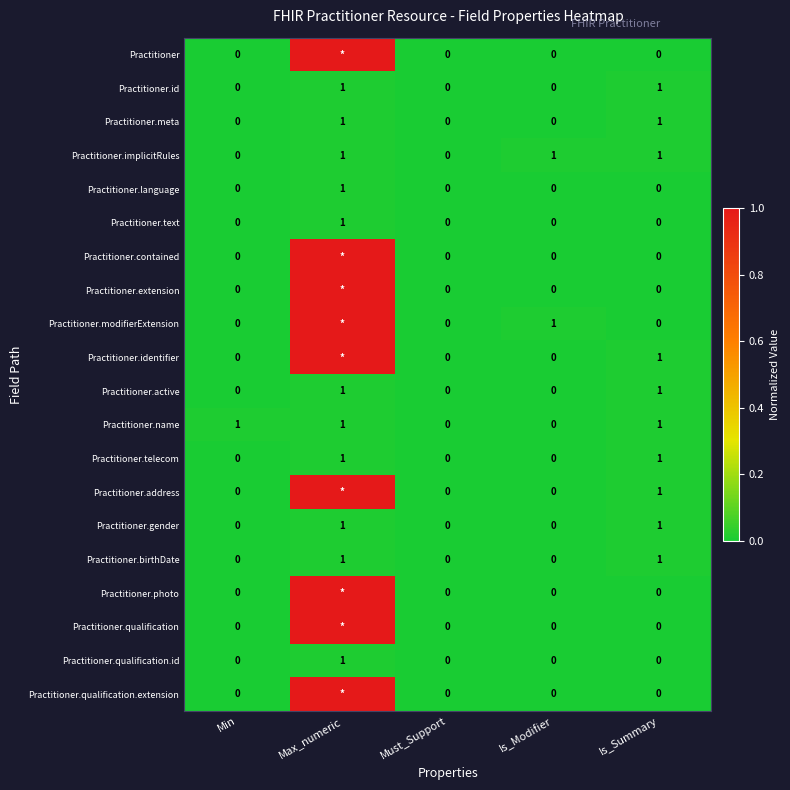

What is the difference between the highest and lowest values at Min?

1.0